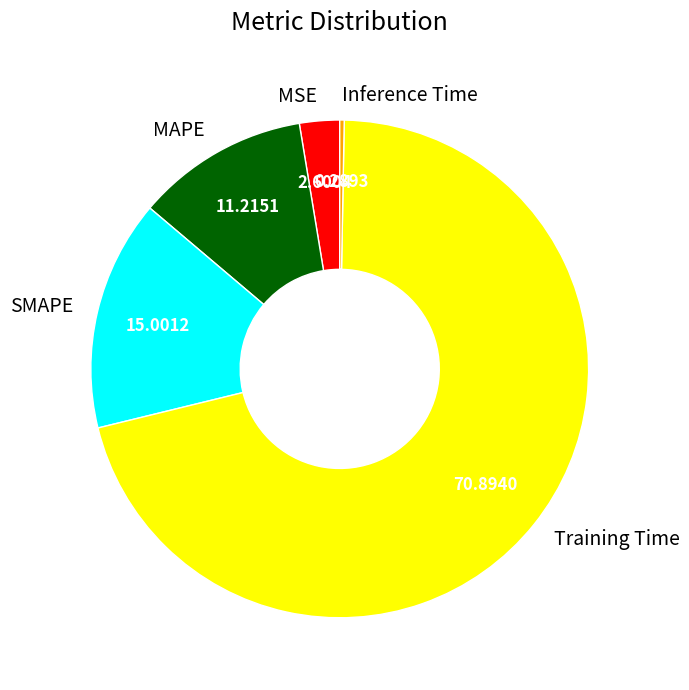

Which category has the biggest portion of the pie?

Training Time